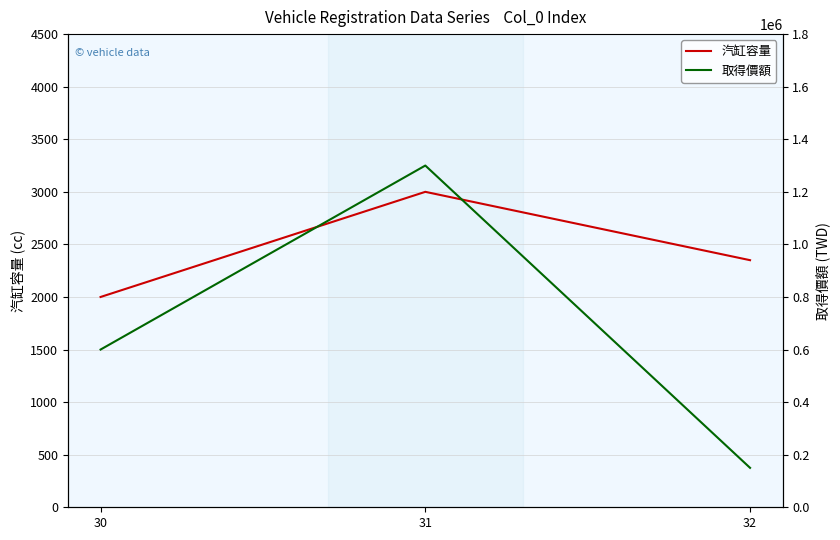

List the series in order of their overall mean, highest first.

取得價額, 汽缸容量